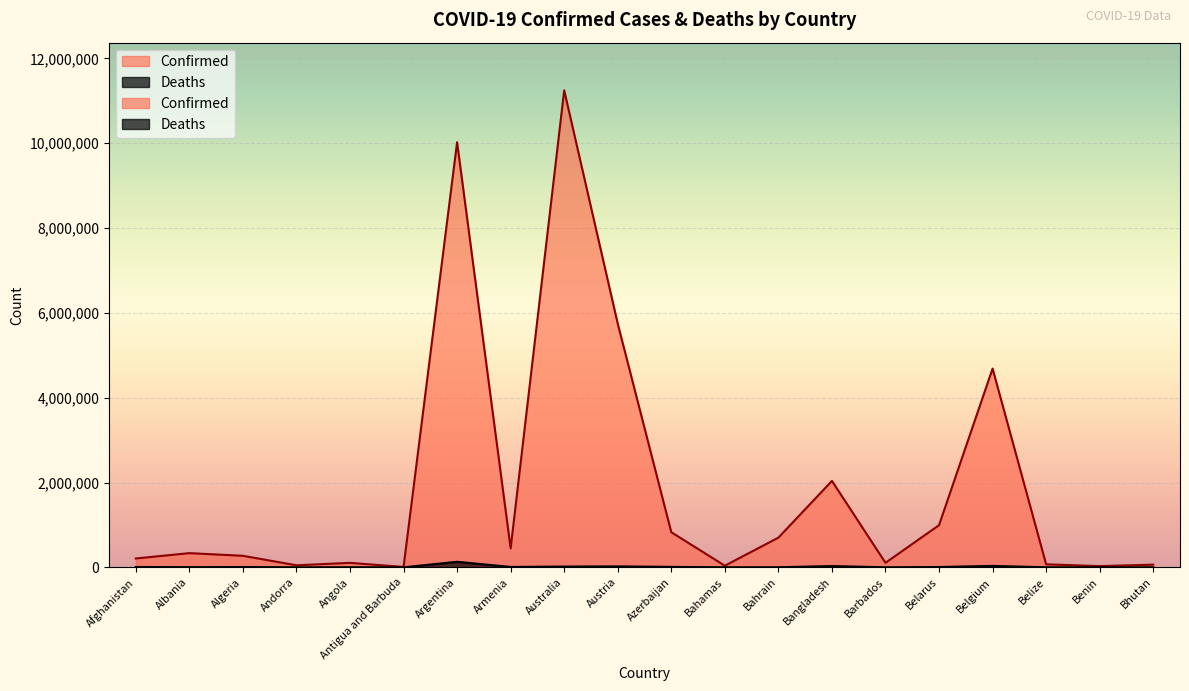

How many distinct data groups are displayed?

2